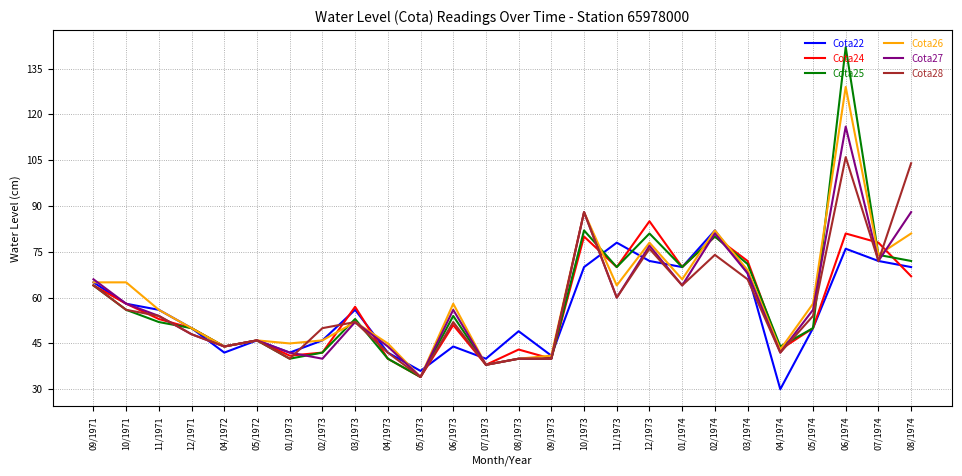

What is the lowest value of the Cota27 series?

34